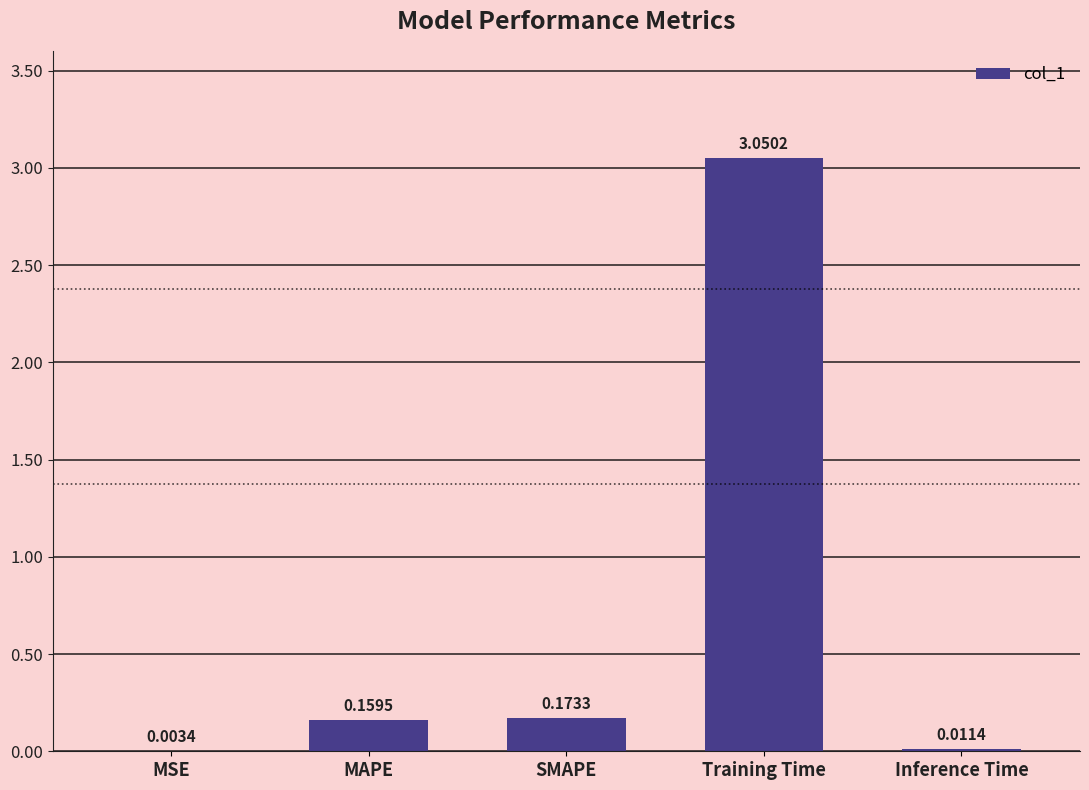

Where is the data nearest to the value 1?

SMAPE